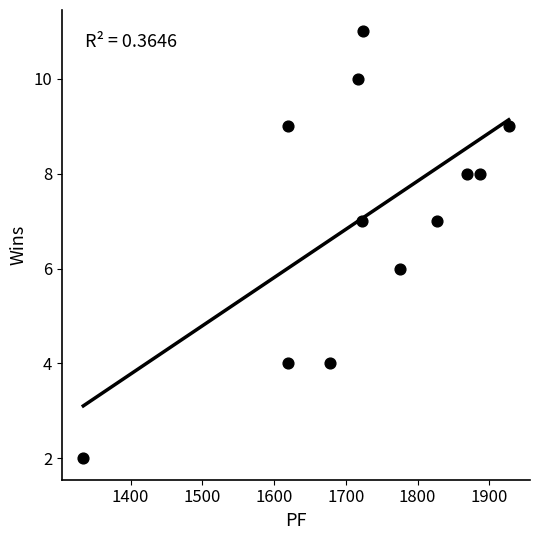

What is the range of Y values (max minus min)?

9